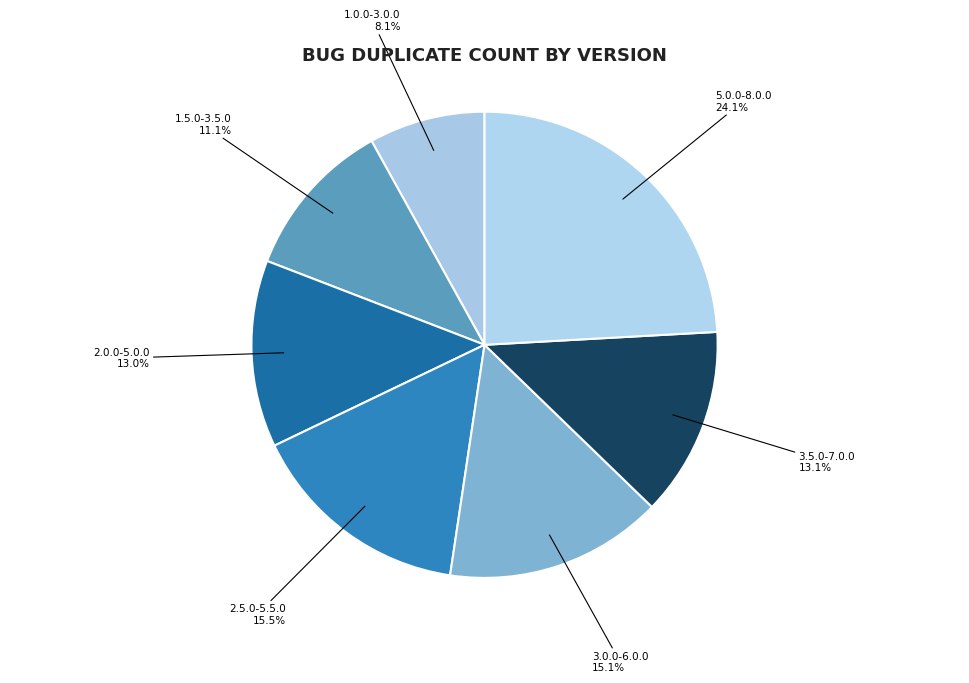

Which category has the biggest portion of the pie?

5.0.0-8.0.0